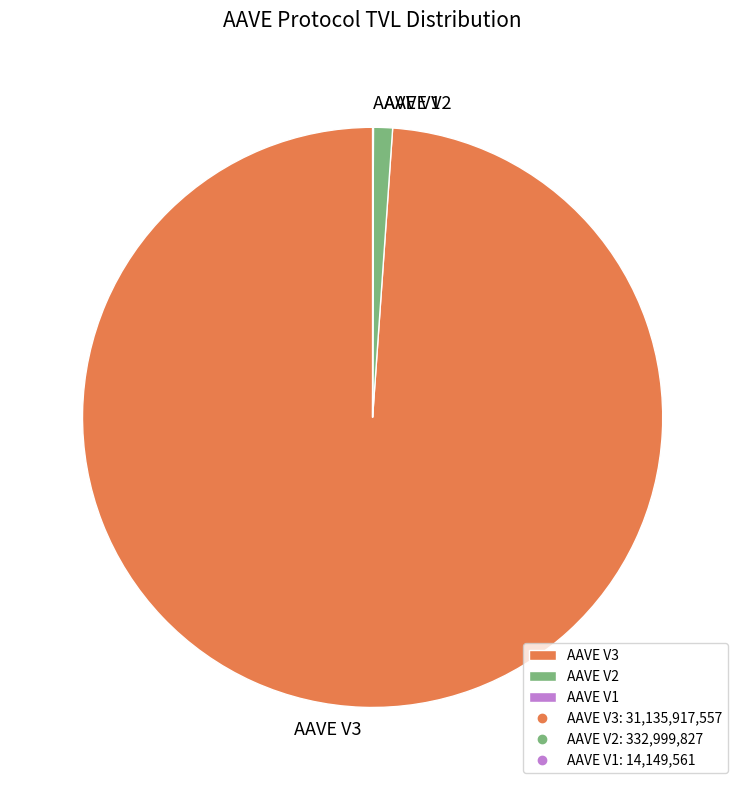

Does any single category account for the majority?

Yes